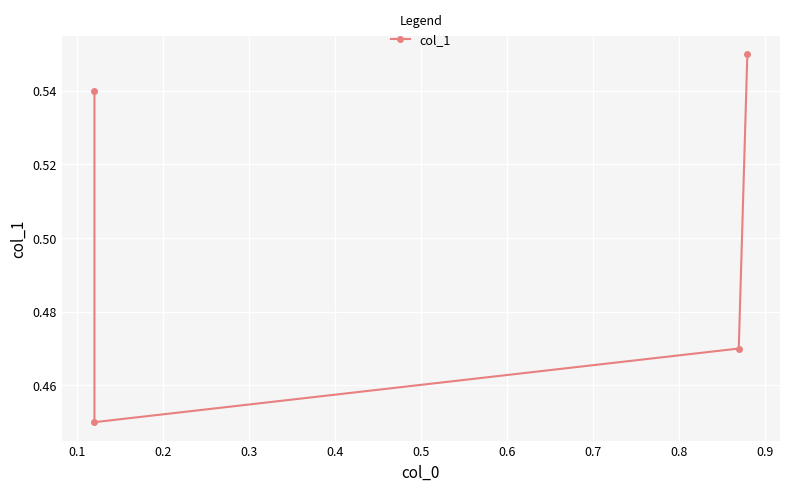

Does the chart display data point markers on the line(s)?

Yes